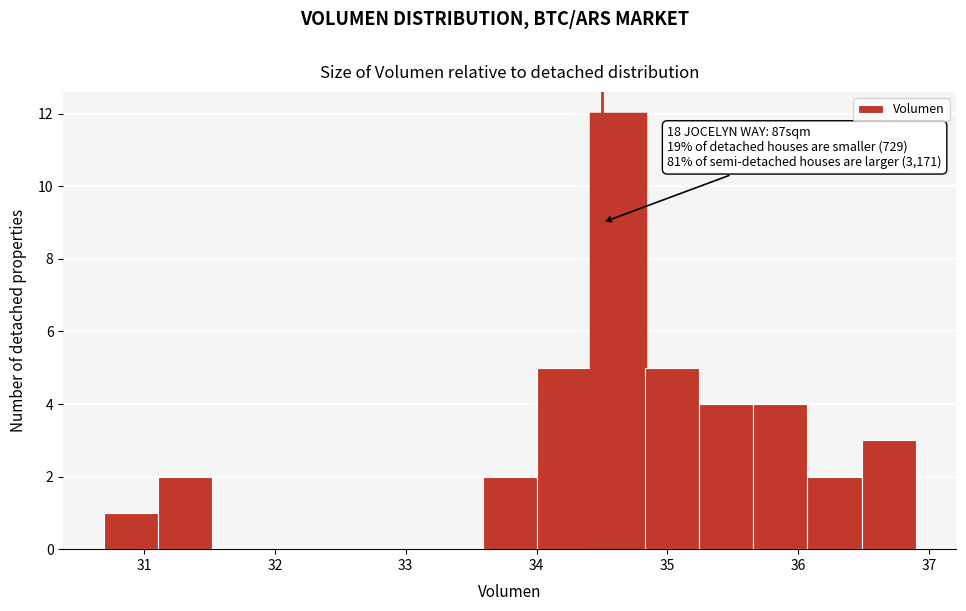

Which range on the x-axis has the tallest bar?

34.4 to 34.8